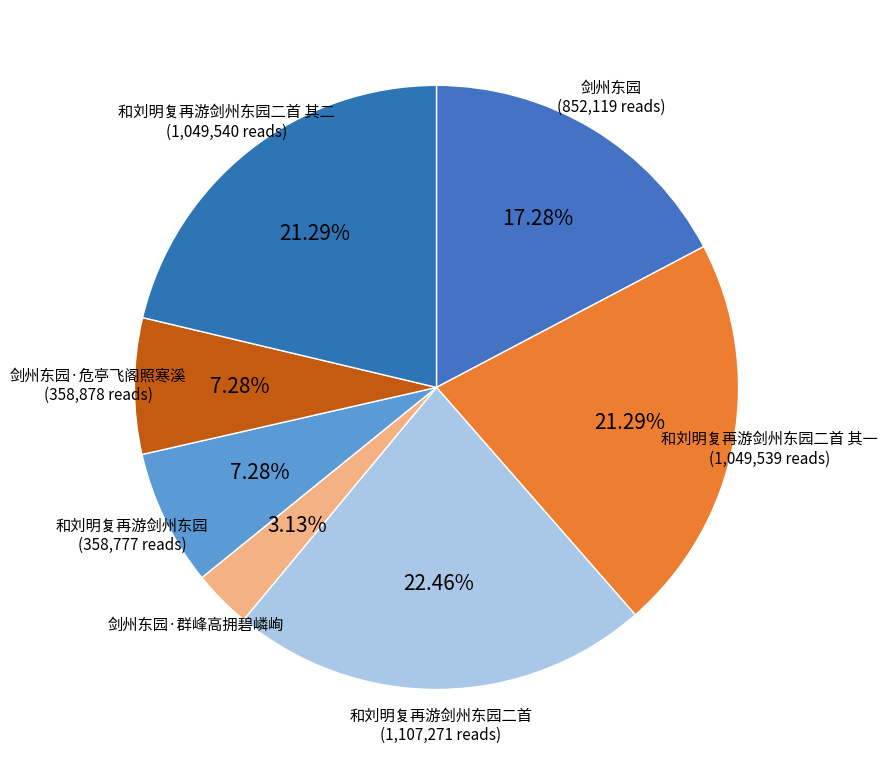

Which slice is the largest?

和刘明复再游剑州东园二首